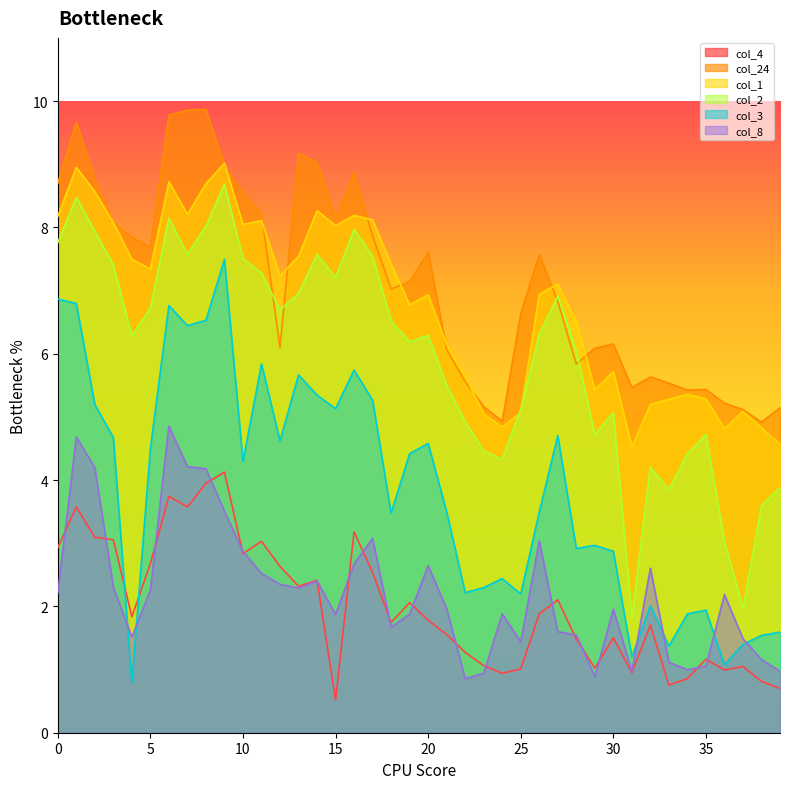

Is the value of col_1 at 33 greater than the value of col_8 at 22?

Yes